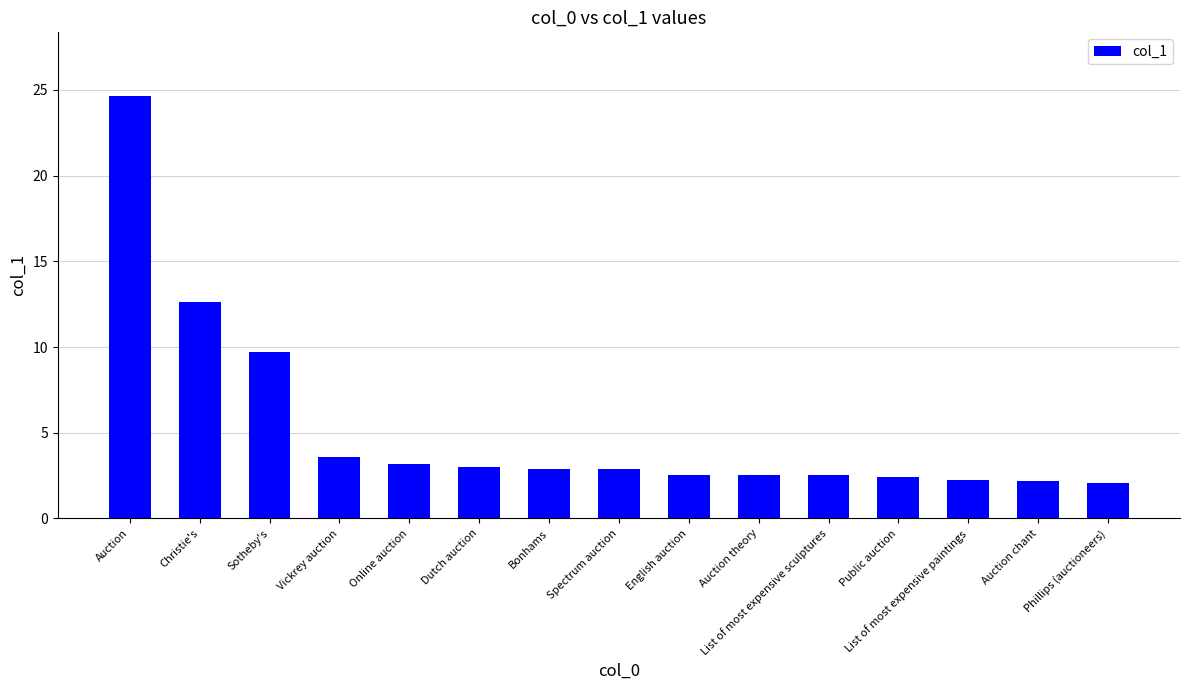

Does the chart contain stacked bars?

No